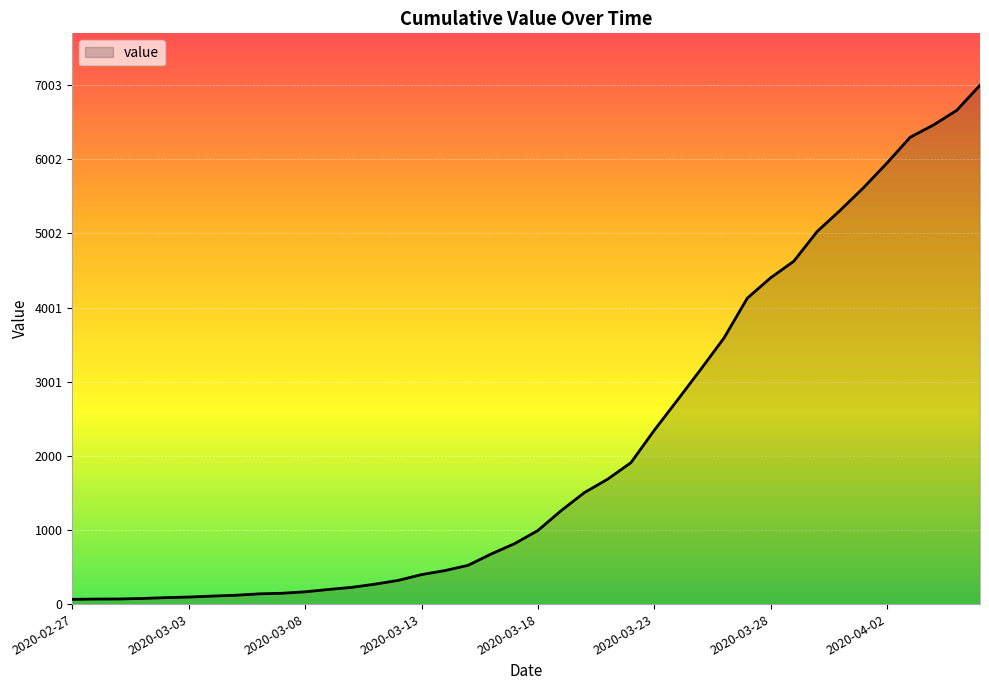

What is the maximum value shown in the chart?

7003